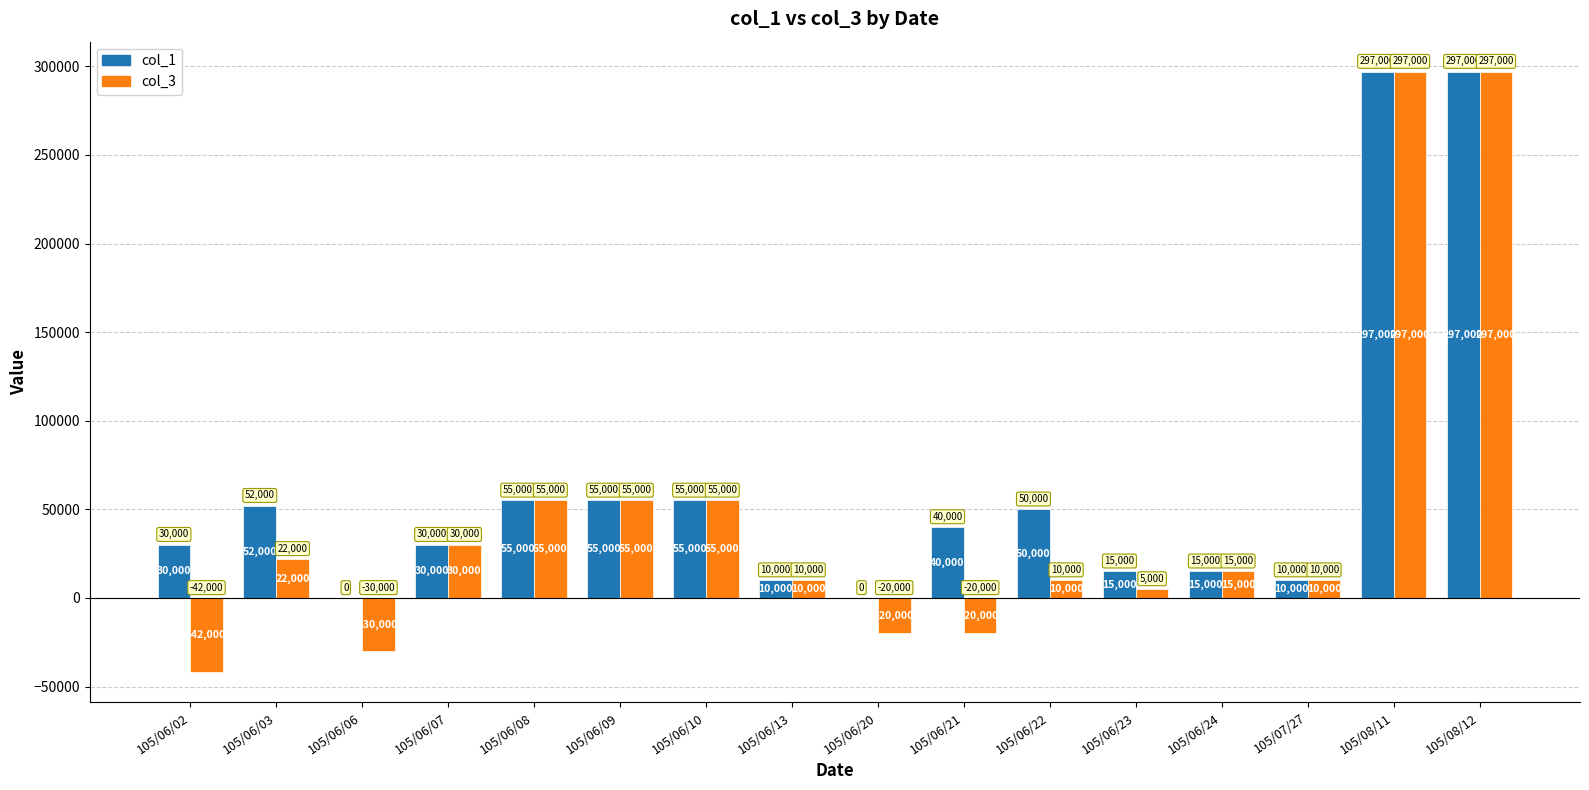

Which series has the largest total across all categories?

col_1